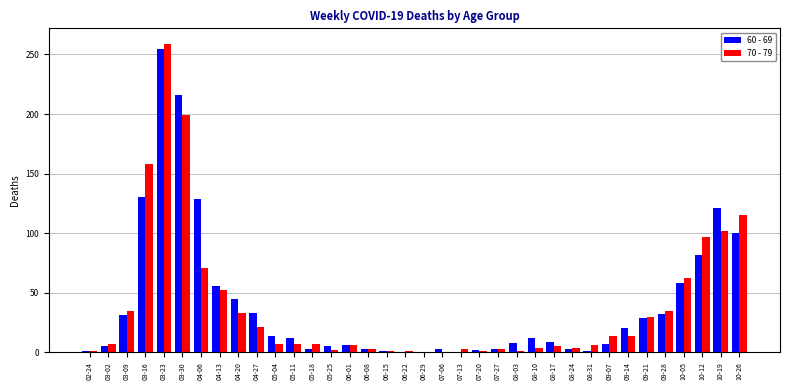

Which series changed the most between 05-11 and 09-28?

70 - 79